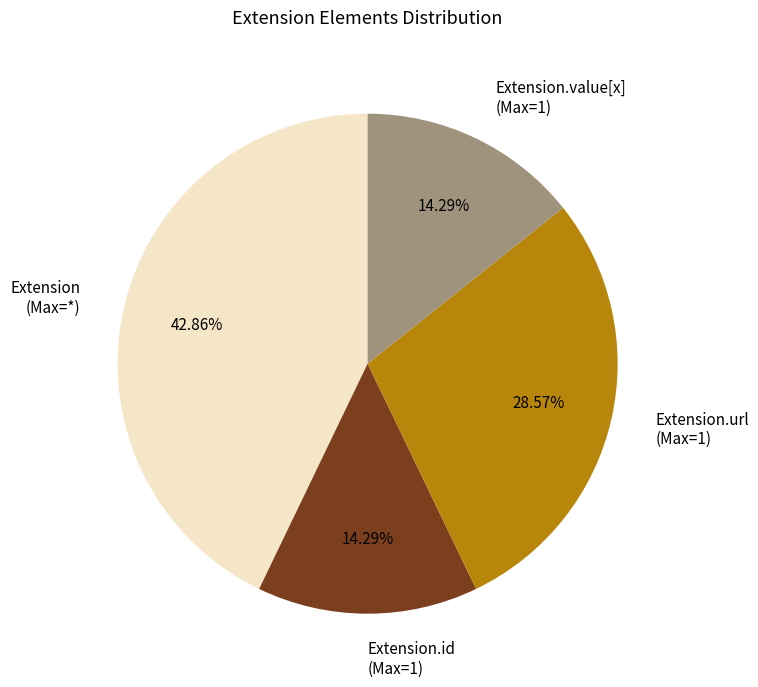

Does any single category account for the majority?

No